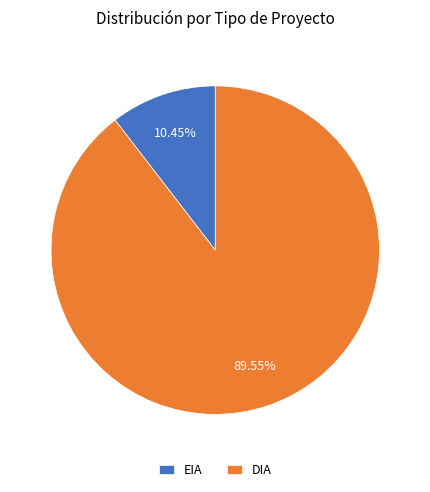

Rank the categories by value from highest to lowest.

DIA, EIA